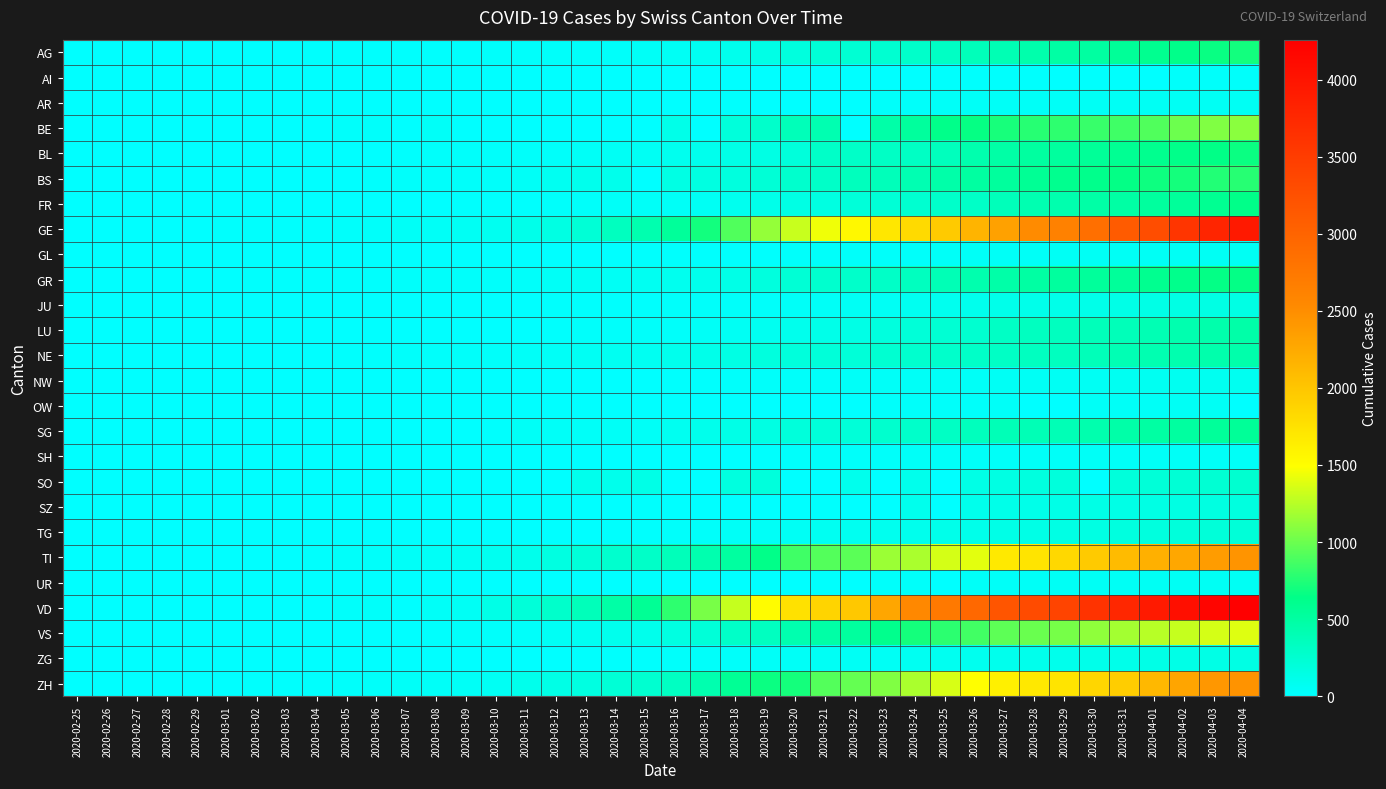

Reading left to right, transcribe all the data shown in this chart.

AG: 2020-02-25=0	2020-02-26=1	2020-02-27=1	2020-02-28=1	2020-02-29=3	2020-03-01=4	2020-03-02=7	2020-03-03=7	2020-03-04=10	2020-03-05=11	2020-03-06=12	2020-03-07=14	2020-03-08=14	2020-03-09=15	2020-03-10=18	2020-03-11=20	2020-03-12=27	2020-03-13=30	2020-03-14=33	2020-03-15=43	2020-03-16=56	2020-03-17=69	2020-03-18=96	2020-03-19=134	2020-03-20=175	2020-03-21=223	2020-03-22=235	2020-03-23=245	2020-03-24=283	2020-03-25=318	2020-03-26=367	2020-03-27=407	2020-03-28=444	2020-03-29=485	2020-03-30=506	2020-03-31=554	2020-04-01=596	2020-04-02=631	2020-04-03=673	2020-04-04=702
AI: 2020-02-25=0	2020-02-26=0	2020-02-27=0	2020-02-28=0	2020-02-29=0	2020-03-01=0	2020-03-02=0	2020-03-03=0	2020-03-04=0	2020-03-05=0	2020-03-06=0	2020-03-07=0	2020-03-08=0	2020-03-09=0	2020-03-10=0	2020-03-11=0	2020-03-12=0	2020-03-13=0	2020-03-14=0	2020-03-15=0	2020-03-16=4	2020-03-17=5	2020-03-18=0	2020-03-19=6	2020-03-20=0	2020-03-21=0	2020-03-22=0	2020-03-23=0	2020-03-24=8	2020-03-25=9	2020-03-26=11	2020-03-27=12	2020-03-28=13	2020-03-29=0	2020-03-30=14	2020-03-31=14	2020-04-01=0	2020-04-02=20	2020-04-03=20	2020-04-04=21
AR: 2020-02-25=0	2020-02-26=0	2020-02-27=0	2020-02-28=0	2020-02-29=0	2020-03-01=0	2020-03-02=0	2020-03-03=0	2020-03-04=0	2020-03-05=1	2020-03-06=1	2020-03-07=1	2020-03-08=1	2020-03-09=2	2020-03-10=0	2020-03-11=0	2020-03-12=5	2020-03-13=0	2020-03-14=0	2020-03-15=0	2020-03-16=0	2020-03-17=0	2020-03-18=11	2020-03-19=0	2020-03-20=0	2020-03-21=0	2020-03-22=0	2020-03-23=30	2020-03-24=33	2020-03-25=34	2020-03-26=42	2020-03-27=44	2020-03-28=45	2020-03-29=48	2020-03-30=50	2020-03-31=58	2020-04-01=61	2020-04-02=64	2020-04-03=65	2020-04-04=66
BE: 2020-02-25=0	2020-02-26=0	2020-02-27=0	2020-02-28=0	2020-02-29=0	2020-03-01=2	2020-03-02=4	2020-03-03=0	2020-03-04=6	2020-03-05=17	2020-03-06=17	2020-03-07=0	2020-03-08=34	2020-03-09=0	2020-03-10=0	2020-03-11=0	2020-03-12=0	2020-03-13=0	2020-03-14=0	2020-03-15=0	2020-03-16=123	2020-03-17=0	2020-03-18=193	2020-03-19=282	2020-03-20=377	2020-03-21=418	2020-03-22=0	2020-03-23=470	2020-03-24=532	2020-03-25=624	2020-03-26=660	2020-03-27=718	2020-03-28=767	2020-03-29=798	2020-03-30=826	2020-03-31=856	2020-04-01=909	2020-04-02=1003	2020-04-03=1073	2020-04-04=1106
BL: 2020-02-25=0	2020-02-26=0	2020-02-27=0	2020-02-28=1	2020-02-29=2	2020-03-01=2	2020-03-02=2	2020-03-03=2	2020-03-04=2	2020-03-05=6	2020-03-06=6	2020-03-07=15	2020-03-08=20	2020-03-09=21	2020-03-10=24	2020-03-11=30	2020-03-12=31	2020-03-13=48	2020-03-14=54	2020-03-15=62	2020-03-16=85	2020-03-17=98	2020-03-18=125	2020-03-19=143	2020-03-20=194	2020-03-21=292	2020-03-22=299	2020-03-23=312	2020-03-24=317	2020-03-25=353	2020-03-26=434	2020-03-27=478	2020-03-28=514	2020-03-29=524	2020-03-30=553	2020-03-31=578	2020-04-01=606	2020-04-02=629	2020-04-03=646	2020-04-04=682
BS: 2020-02-25=0	2020-02-26=0	2020-02-27=1	2020-02-28=1	2020-02-29=1	2020-03-01=1	2020-03-02=1	2020-03-03=3	2020-03-04=3	2020-03-05=8	2020-03-06=15	2020-03-07=21	2020-03-08=24	2020-03-09=28	2020-03-10=33	2020-03-11=49	2020-03-12=73	2020-03-13=92	2020-03-14=100	2020-03-15=0	2020-03-16=143	2020-03-17=164	2020-03-18=181	2020-03-19=220	2020-03-20=270	2020-03-21=297	2020-03-22=356	2020-03-23=374	2020-03-24=410	2020-03-25=462	2020-03-26=501	2020-03-27=530	2020-03-28=569	2020-03-29=605	2020-03-30=617	2020-03-31=653	2020-04-01=687	2020-04-02=714	2020-04-03=754	2020-04-04=767
FR: 2020-02-25=0	2020-02-26=0	2020-02-27=0	2020-02-28=0	2020-02-29=0	2020-03-01=1	2020-03-02=2	2020-03-03=2	2020-03-04=4	2020-03-05=6	2020-03-06=7	2020-03-07=7	2020-03-08=7	2020-03-09=9	2020-03-10=12	2020-03-11=16	2020-03-12=22	2020-03-13=29	2020-03-14=36	2020-03-15=40	2020-03-16=45	2020-03-17=59	2020-03-18=86	2020-03-19=110	2020-03-20=144	2020-03-21=166	2020-03-22=201	2020-03-23=224	2020-03-24=253	2020-03-25=291	2020-03-26=307	2020-03-27=367	2020-03-28=419	2020-03-29=440	2020-03-30=475	2020-03-31=489	2020-04-01=523	2020-04-02=548	2020-04-03=586	2020-04-04=636
GE: 2020-02-25=0	2020-02-26=1	2020-02-27=1	2020-02-28=4	2020-02-29=8	2020-03-01=9	2020-03-02=10	2020-03-03=13	2020-03-04=15	2020-03-05=20	2020-03-06=29	2020-03-07=42	2020-03-08=44	2020-03-09=59	2020-03-10=79	2020-03-11=112	2020-03-12=153	2020-03-13=224	2020-03-14=343	2020-03-15=425	2020-03-16=549	2020-03-17=701	2020-03-18=911	2020-03-19=1139	2020-03-20=1307	2020-03-21=1445	2020-03-22=1549	2020-03-23=1703	2020-03-24=1820	2020-03-25=1959	2020-03-26=2160	2020-03-27=2321	2020-03-28=2527	2020-03-29=2638	2020-03-30=2855	2020-03-31=3109	2020-04-01=3289	2020-04-02=3582	2020-04-03=3793	2020-04-04=3928
GL: 2020-02-25=0	2020-02-26=0	2020-02-27=0	2020-02-28=0	2020-02-29=0	2020-03-01=0	2020-03-02=0	2020-03-03=0	2020-03-04=0	2020-03-05=0	2020-03-06=0	2020-03-07=0	2020-03-08=0	2020-03-09=0	2020-03-10=0	2020-03-11=1	2020-03-12=3	2020-03-13=6	2020-03-14=8	2020-03-15=10	2020-03-16=10	2020-03-17=12	2020-03-18=14	2020-03-19=16	2020-03-20=20	2020-03-21=25	2020-03-22=29	2020-03-23=31	2020-03-24=33	2020-03-25=40	2020-03-26=43	2020-03-27=47	2020-03-28=47	2020-03-29=50	2020-03-30=51	2020-03-31=53	2020-04-01=56	2020-04-02=58	2020-04-03=59	2020-04-04=61
GR: 2020-02-25=0	2020-02-26=2	2020-02-27=2	2020-02-28=6	2020-02-29=6	2020-03-01=6	2020-03-02=9	2020-03-03=9	2020-03-04=12	2020-03-05=14	2020-03-06=16	2020-03-07=17	2020-03-08=18	2020-03-09=18	2020-03-10=22	2020-03-11=31	2020-03-12=43	2020-03-13=53	2020-03-14=56	2020-03-15=71	2020-03-16=84	2020-03-17=101	2020-03-18=128	2020-03-19=182	2020-03-20=226	2020-03-21=258	2020-03-22=284	2020-03-23=300	2020-03-24=343	2020-03-25=393	2020-03-26=433	2020-03-27=474	2020-03-28=495	2020-03-29=519	2020-03-30=535	2020-03-31=547	2020-04-01=592	2020-04-02=622	2020-04-03=649	2020-04-04=657
JU: 2020-02-25=0	2020-02-26=0	2020-02-27=1	2020-02-28=1	2020-02-29=1	2020-03-01=1	2020-03-02=1	2020-03-03=1	2020-03-04=1	2020-03-05=2	2020-03-06=3	2020-03-07=4	2020-03-08=4	2020-03-09=4	2020-03-10=5	2020-03-11=6	2020-03-12=9	2020-03-13=10	2020-03-14=15	2020-03-15=16	2020-03-16=19	2020-03-17=26	2020-03-18=27	2020-03-19=32	2020-03-20=38	2020-03-21=49	2020-03-22=51	2020-03-23=57	2020-03-24=76	2020-03-25=89	2020-03-26=97	2020-03-27=110	2020-03-28=115	2020-03-29=118	2020-03-30=123	2020-03-31=132	2020-04-01=140	2020-04-02=144	2020-04-03=145	2020-04-04=149
LU: 2020-02-25=0	2020-02-26=0	2020-02-27=0	2020-02-28=0	2020-02-29=0	2020-03-01=0	2020-03-02=0	2020-03-03=0	2020-03-04=1	2020-03-05=2	2020-03-06=3	2020-03-07=4	2020-03-08=4	2020-03-09=4	2020-03-10=6	2020-03-11=8	2020-03-12=12	2020-03-13=17	2020-03-14=19	2020-03-15=25	2020-03-16=33	2020-03-17=46	2020-03-18=61	2020-03-19=75	2020-03-20=94	2020-03-21=117	2020-03-22=136	2020-03-23=178	2020-03-24=211	2020-03-25=233	2020-03-26=252	2020-03-27=316	2020-03-28=333	2020-03-29=346	2020-03-30=367	2020-03-31=379	2020-04-01=404	2020-04-02=426	2020-04-03=446	2020-04-04=466
NE: 2020-02-25=0	2020-02-26=0	2020-02-27=0	2020-02-28=0	2020-02-29=0	2020-03-01=1	2020-03-02=1	2020-03-03=1	2020-03-04=8	2020-03-05=9	2020-03-06=13	2020-03-07=18	2020-03-08=24	2020-03-09=27	2020-03-10=31	2020-03-11=37	2020-03-12=46	2020-03-13=59	2020-03-14=68	2020-03-15=74	2020-03-16=93	2020-03-17=114	2020-03-18=146	2020-03-19=175	2020-03-20=189	2020-03-21=200	2020-03-22=216	2020-03-23=247	2020-03-24=265	2020-03-25=280	2020-03-26=299	2020-03-27=316	2020-03-28=337	2020-03-29=346	2020-03-30=378	2020-03-31=402	2020-04-01=420	2020-04-02=430	2020-04-03=444	2020-04-04=452
NW: 2020-02-25=0	2020-02-26=0	2020-02-27=0	2020-02-28=0	2020-02-29=0	2020-03-01=0	2020-03-02=0	2020-03-03=0	2020-03-04=0	2020-03-05=0	2020-03-06=0	2020-03-07=0	2020-03-08=0	2020-03-09=0	2020-03-10=0	2020-03-11=4	2020-03-12=5	2020-03-13=5	2020-03-14=5	2020-03-15=8	2020-03-16=10	2020-03-17=12	2020-03-18=18	2020-03-19=25	2020-03-20=28	2020-03-21=33	2020-03-22=36	2020-03-23=39	2020-03-24=42	2020-03-25=44	2020-03-26=48	2020-03-27=54	2020-03-28=55	2020-03-29=59	2020-03-30=63	2020-03-31=70	2020-04-01=70	2020-04-02=76	2020-04-03=79	2020-04-04=80
OW: 2020-02-25=0	2020-02-26=0	2020-02-27=0	2020-02-28=0	2020-02-29=0	2020-03-01=0	2020-03-02=0	2020-03-03=0	2020-03-04=0	2020-03-05=0	2020-03-06=0	2020-03-07=0	2020-03-08=0	2020-03-09=0	2020-03-10=0	2020-03-11=0	2020-03-12=0	2020-03-13=1	2020-03-14=0	2020-03-15=0	2020-03-16=0	2020-03-17=0	2020-03-18=0	2020-03-19=0	2020-03-20=0	2020-03-21=0	2020-03-22=0	2020-03-23=24	2020-03-24=25	2020-03-25=27	2020-03-26=30	2020-03-27=37	2020-03-28=0	2020-03-29=0	2020-03-30=46	2020-03-31=47	2020-04-01=49	2020-04-02=51	2020-04-03=56	2020-04-04=0
SG: 2020-02-25=0	2020-02-26=0	2020-02-27=0	2020-02-28=0	2020-02-29=0	2020-03-01=0	2020-03-02=1	2020-03-03=1	2020-03-04=1	2020-03-05=1	2020-03-06=4	2020-03-07=4	2020-03-08=5	2020-03-09=0	2020-03-10=13	2020-03-11=49	2020-03-12=39	2020-03-13=39	2020-03-14=46	2020-03-15=49	2020-03-16=77	2020-03-17=106	2020-03-18=133	2020-03-19=153	2020-03-20=192	2020-03-21=201	2020-03-22=212	2020-03-23=261	2020-03-24=290	2020-03-25=320	2020-03-26=351	2020-03-27=386	2020-03-28=394	2020-03-29=396	2020-03-30=433	2020-03-31=469	2020-04-01=491	2020-04-02=513	2020-04-03=545	2020-04-04=554
SH: 2020-02-25=0	2020-02-26=0	2020-02-27=0	2020-02-28=0	2020-02-29=0	2020-03-01=0	2020-03-02=0	2020-03-03=0	2020-03-04=0	2020-03-05=0	2020-03-06=0	2020-03-07=1	2020-03-08=1	2020-03-09=1	2020-03-10=1	2020-03-11=1	2020-03-12=1	2020-03-13=1	2020-03-14=1	2020-03-15=1	2020-03-16=2	2020-03-17=2	2020-03-18=8	2020-03-19=12	2020-03-20=17	2020-03-21=28	2020-03-22=30	2020-03-23=32	2020-03-24=34	2020-03-25=35	2020-03-26=36	2020-03-27=37	2020-03-28=40	2020-03-29=41	2020-03-30=42	2020-03-31=44	2020-04-01=44	2020-04-02=47	2020-04-03=47	2020-04-04=47
SO: 2020-02-25=0	2020-02-26=0	2020-02-27=0	2020-02-28=0	2020-02-29=0	2020-03-01=0	2020-03-02=0	2020-03-03=0	2020-03-04=0	2020-03-05=0	2020-03-06=1	2020-03-07=0	2020-03-08=0	2020-03-09=0	2020-03-10=0	2020-03-11=0	2020-03-12=0	2020-03-13=95	2020-03-14=104	2020-03-15=129	2020-03-16=0	2020-03-17=0	2020-03-18=173	2020-03-19=190	2020-03-20=0	2020-03-21=0	2020-03-22=95	2020-03-23=0	2020-03-24=104	2020-03-25=0	2020-03-26=141	2020-03-27=157	2020-03-28=173	2020-03-29=190	2020-03-30=0	2020-03-31=196	2020-04-01=216	2020-04-02=227	2020-04-03=237	2020-04-04=250
SZ: 2020-02-25=0	2020-02-26=0	2020-02-27=0	2020-02-28=0	2020-02-29=0	2020-03-01=0	2020-03-02=0	2020-03-03=1	2020-03-04=0	2020-03-05=0	2020-03-06=0	2020-03-07=0	2020-03-08=0	2020-03-09=0	2020-03-10=0	2020-03-11=0	2020-03-12=9	2020-03-13=0	2020-03-14=0	2020-03-15=13	2020-03-16=0	2020-03-17=0	2020-03-18=0	2020-03-19=0	2020-03-20=0	2020-03-21=13	2020-03-22=0	2020-03-23=0	2020-03-24=97	2020-03-25=0	2020-03-26=107	2020-03-27=119	2020-03-28=122	2020-03-29=128	2020-03-30=135	2020-03-31=140	2020-04-01=146	2020-04-02=155	2020-04-03=165	2020-04-04=168
TG: 2020-02-25=0	2020-02-26=0	2020-02-27=0	2020-02-28=0	2020-02-29=0	2020-03-01=0	2020-03-02=0	2020-03-03=0	2020-03-04=3	2020-03-05=1	2020-03-06=1	2020-03-07=1	2020-03-08=1	2020-03-09=2	2020-03-10=5	2020-03-11=5	2020-03-12=7	2020-03-13=8	2020-03-14=11	2020-03-15=13	2020-03-16=20	2020-03-17=27	2020-03-18=42	2020-03-19=49	2020-03-20=57	2020-03-21=71	2020-03-22=78	2020-03-23=84	2020-03-24=93	2020-03-25=110	2020-03-26=115	2020-03-27=129	2020-03-28=138	2020-03-29=146	2020-03-30=156	2020-03-31=167	2020-04-01=183	2020-04-02=195	2020-04-03=207	2020-04-04=213
TI: 2020-02-25=0	2020-02-26=1	2020-02-27=1	2020-02-28=1	2020-02-29=2	2020-03-01=2	2020-03-02=4	2020-03-03=8	2020-03-04=13	2020-03-05=25	2020-03-06=28	2020-03-07=41	2020-03-08=49	2020-03-09=61	2020-03-10=75	2020-03-11=108	2020-03-12=163	2020-03-13=206	2020-03-14=265	2020-03-15=293	2020-03-16=368	2020-03-17=426	2020-03-18=511	2020-03-19=638	2020-03-20=849	2020-03-21=916	2020-03-22=945	2020-03-23=1162	2020-03-24=1209	2020-03-25=1354	2020-03-26=1401	2020-03-27=1688	2020-03-28=1727	2020-03-29=1837	2020-03-30=1962	2020-03-31=2091	2020-04-01=2195	2020-04-02=2271	2020-04-03=2377	2020-04-04=2442
UR: 2020-02-25=0	2020-02-26=0	2020-02-27=0	2020-02-28=0	2020-02-29=0	2020-03-01=0	2020-03-02=0	2020-03-03=0	2020-03-04=2	2020-03-05=0	2020-03-06=0	2020-03-07=2	2020-03-08=0	2020-03-09=7	2020-03-10=0	2020-03-11=2	2020-03-12=2	2020-03-13=0	2020-03-14=0	2020-03-15=12	2020-03-16=0	2020-03-17=5	2020-03-18=5	2020-03-19=7	2020-03-20=7	2020-03-21=12	2020-03-22=0	2020-03-23=22	2020-03-24=25	2020-03-25=0	2020-03-26=38	2020-03-27=40	2020-03-28=48	2020-03-29=50	2020-03-30=53	2020-03-31=57	2020-04-01=59	2020-04-02=60	2020-04-03=62	2020-04-04=66
VD: 2020-02-25=0	2020-02-26=0	2020-02-27=0	2020-02-28=0	2020-02-29=0	2020-03-01=0	2020-03-02=0	2020-03-03=0	2020-03-04=0	2020-03-05=23	2020-03-06=30	2020-03-07=0	2020-03-08=40	2020-03-09=51	2020-03-10=130	2020-03-11=203	2020-03-12=277	2020-03-13=370	2020-03-14=477	2020-03-15=566	2020-03-16=797	2020-03-17=1040	2020-03-18=1304	2020-03-19=1515	2020-03-20=1756	2020-03-21=1875	2020-03-22=1977	2020-03-23=2283	2020-03-24=2548	2020-03-25=2740	2020-03-26=2945	2020-03-27=3179	2020-03-28=3310	2020-03-29=3395	2020-03-30=3607	2020-03-31=3766	2020-04-01=3918	2020-04-02=4052	2020-04-03=4187	2020-04-04=4259
VS: 2020-02-25=0	2020-02-26=0	2020-02-27=1	2020-02-28=1	2020-02-29=1	2020-03-01=2	2020-03-02=4	2020-03-03=4	2020-03-04=5	2020-03-05=6	2020-03-06=6	2020-03-07=7	2020-03-08=14	2020-03-09=18	2020-03-10=23	2020-03-11=30	2020-03-12=55	2020-03-13=71	2020-03-14=92	2020-03-15=103	2020-03-16=162	2020-03-17=215	2020-03-18=297	2020-03-19=335	2020-03-20=430	2020-03-21=481	2020-03-22=518	2020-03-23=614	2020-03-24=715	2020-03-25=784	2020-03-26=860	2020-03-27=952	2020-03-28=998	2020-03-29=1032	2020-03-30=1117	2020-03-31=1185	2020-04-01=1254	2020-04-02=1301	2020-04-03=1351	2020-04-04=1384
ZG: 2020-02-25=0	2020-02-26=0	2020-02-27=0	2020-02-28=0	2020-02-29=0	2020-03-01=0	2020-03-02=0	2020-03-03=0	2020-03-04=0	2020-03-05=0	2020-03-06=0	2020-03-07=0	2020-03-08=0	2020-03-09=0	2020-03-10=0	2020-03-11=0	2020-03-12=0	2020-03-13=11	2020-03-14=13	2020-03-15=13	2020-03-16=20	2020-03-17=29	2020-03-18=33	2020-03-19=37	2020-03-20=48	2020-03-21=53	2020-03-22=53	2020-03-23=53	2020-03-24=72	2020-03-25=80	2020-03-26=87	2020-03-27=94	2020-03-28=101	2020-03-29=101	2020-03-30=112	2020-03-31=114	2020-04-01=125	2020-04-02=131	2020-04-03=138	2020-04-04=146
ZH: 2020-02-25=0	2020-02-26=0	2020-02-27=0	2020-02-28=0	2020-02-29=0	2020-03-01=7	2020-03-02=10	2020-03-03=13	2020-03-04=15	2020-03-05=23	2020-03-06=29	2020-03-07=34	2020-03-08=40	2020-03-09=49	2020-03-10=62	2020-03-11=101	2020-03-12=140	2020-03-13=163	2020-03-14=218	2020-03-15=250	2020-03-16=326	2020-03-17=429	2020-03-18=568	2020-03-19=679	2020-03-20=711	2020-03-21=919	2020-03-22=978	2020-03-23=1067	2020-03-24=1213	2020-03-25=1357	2020-03-26=1489	2020-03-27=1616	2020-03-28=1690	2020-03-29=1722	2020-03-30=1848	2020-03-31=1936	2020-04-01=2125	2020-04-02=2289	2020-04-03=2417	2020-04-04=2450